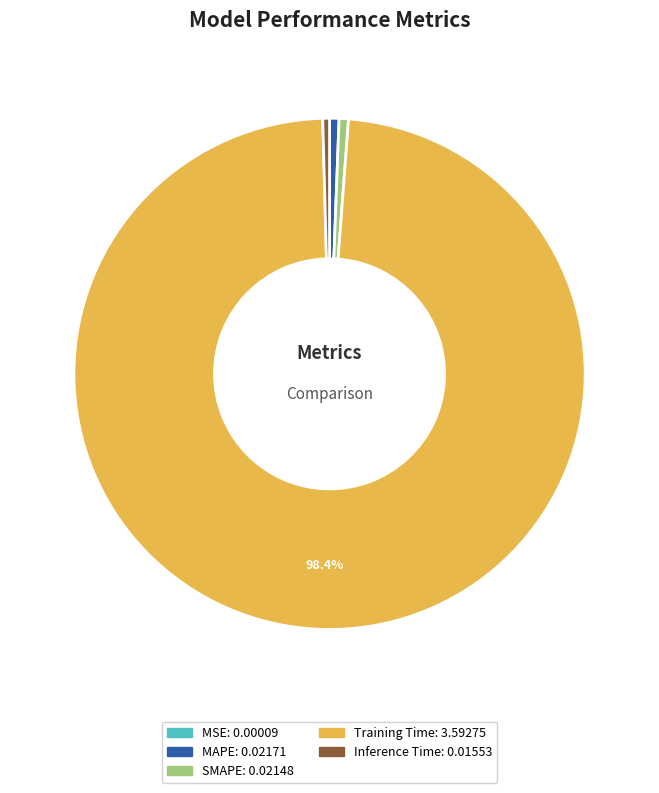

Does any single category account for the majority?

Yes